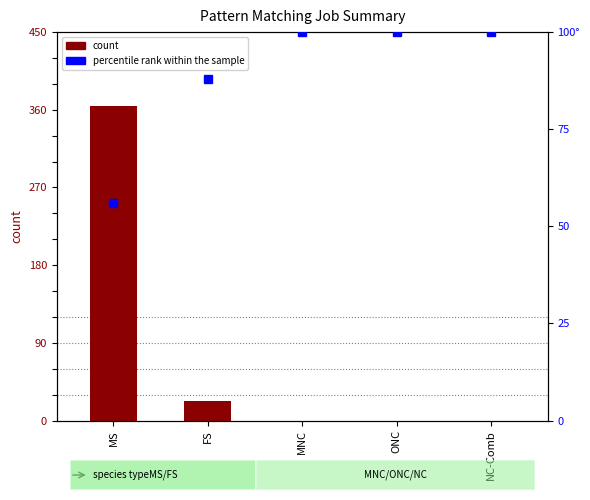

What is the average value of the count series?

77.4